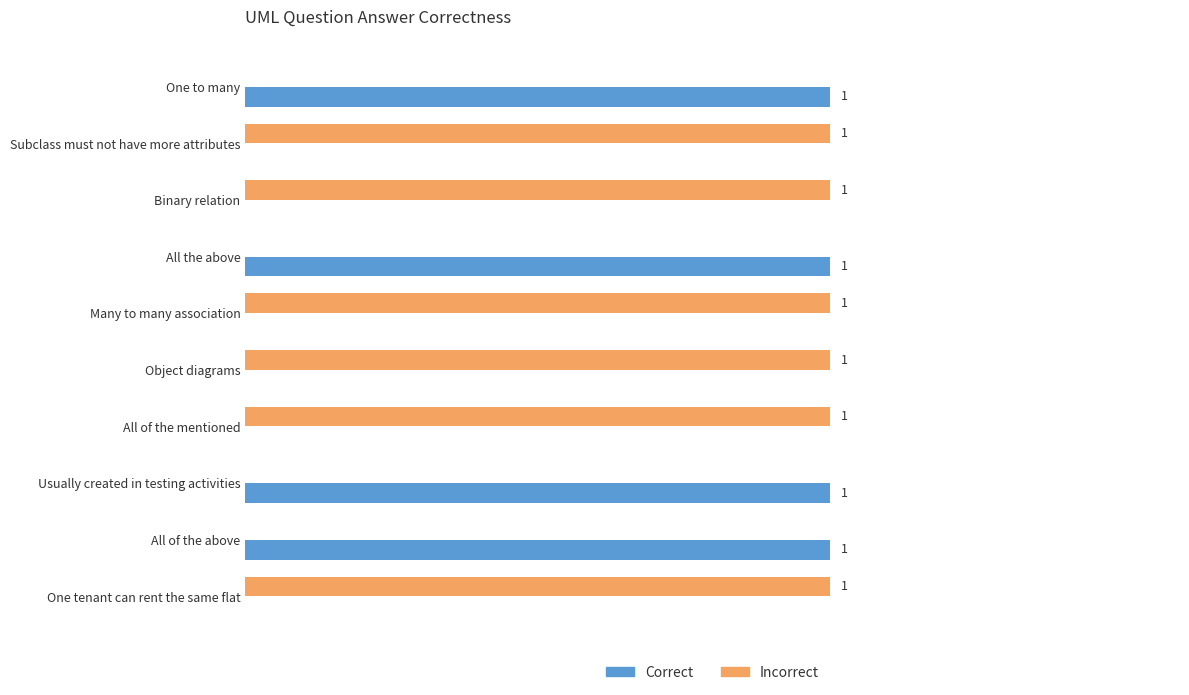

Which series has the largest total across all categories?

Incorrect